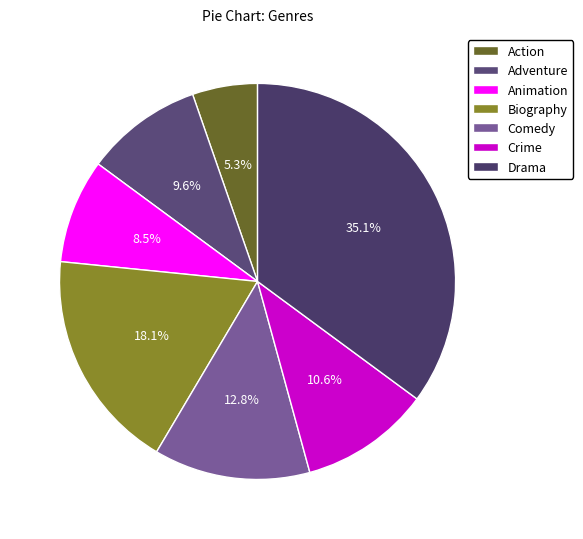

Is it true that Drama is 45% of the pie?

False